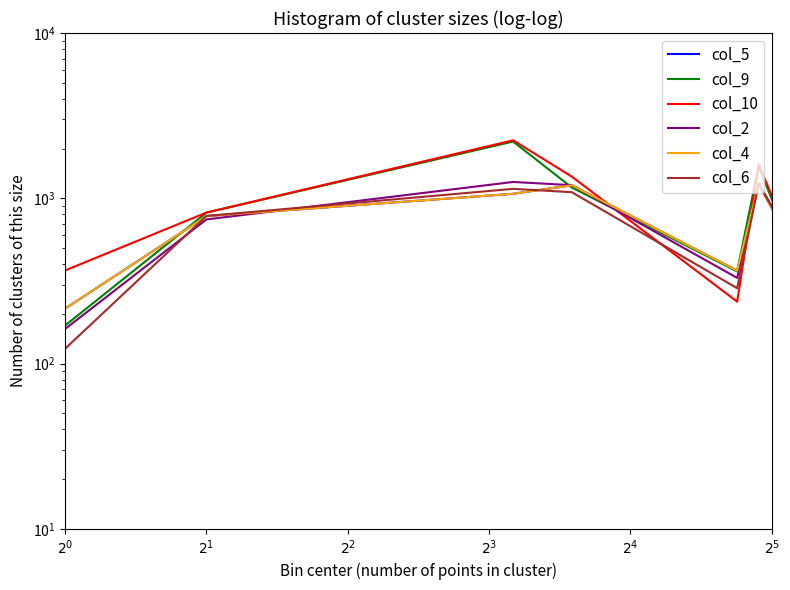

List the series in order of their peak value, lowest first.

col_5, col_4, col_2, col_10, col_6, col_9